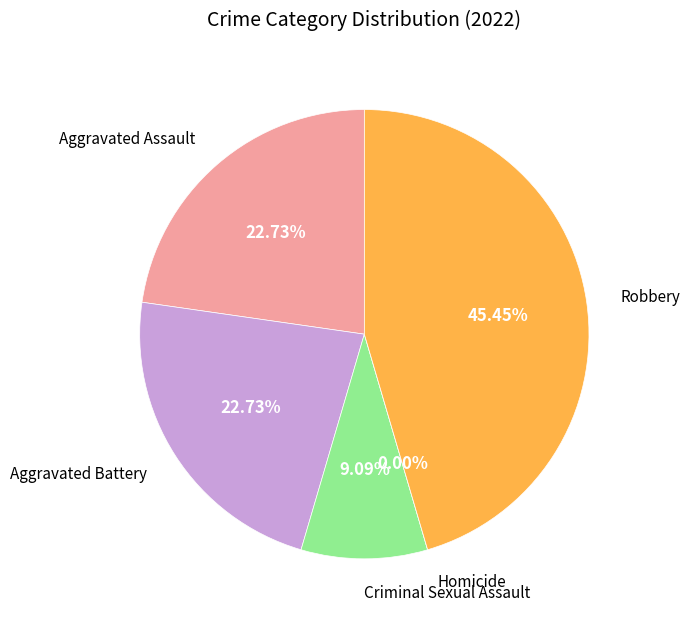

The Aggravated Battery slice represents 35% of the pie. True or false?

False